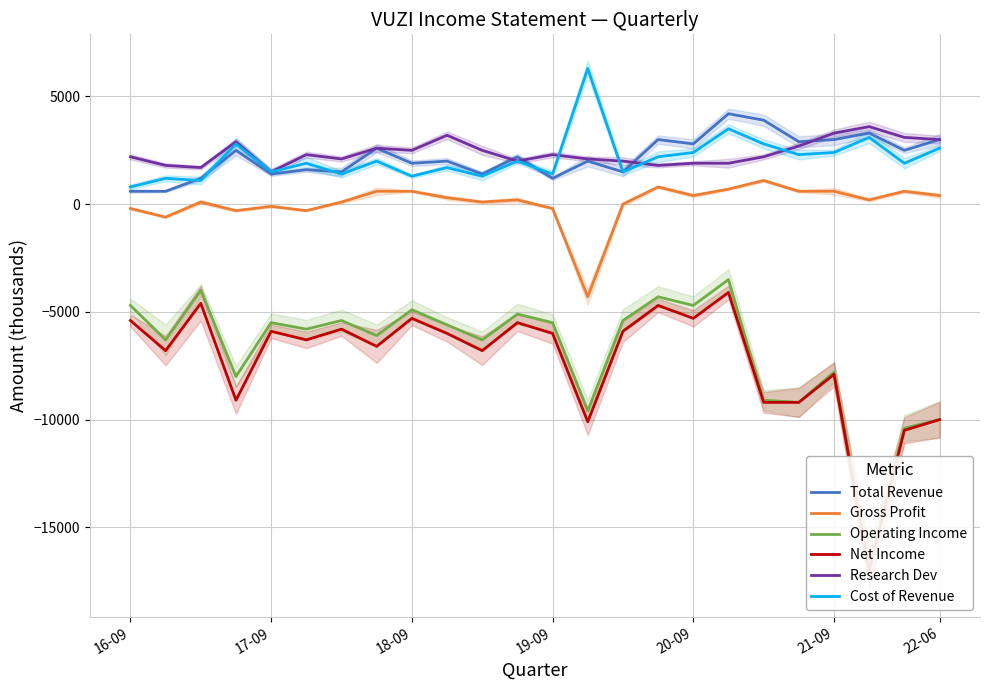

True or false: Gross Profit and Research Dev intersect in this chart.

False